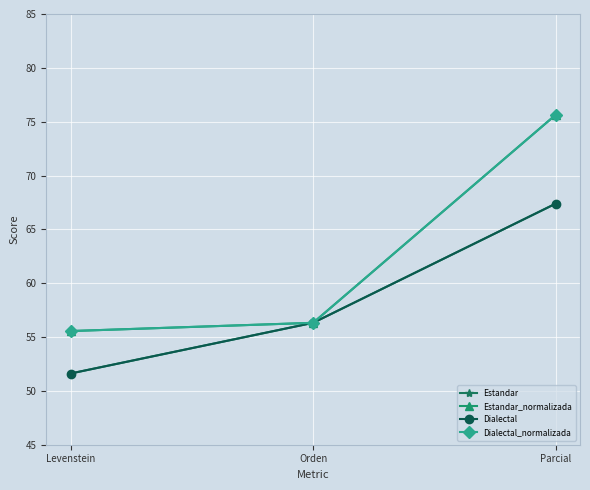

Does the chart have visible grid lines?

Yes